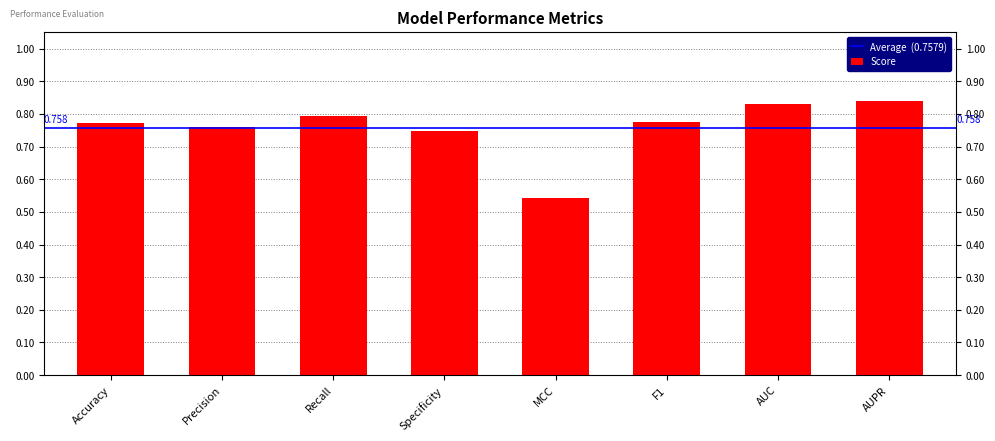

What is the maximum value shown in the chart?

0.8